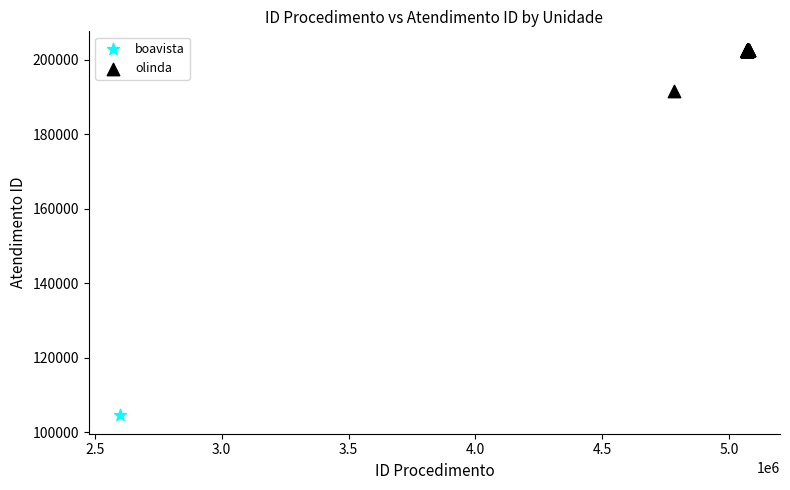

What are all the series names shown in the legend?

boavista, olinda